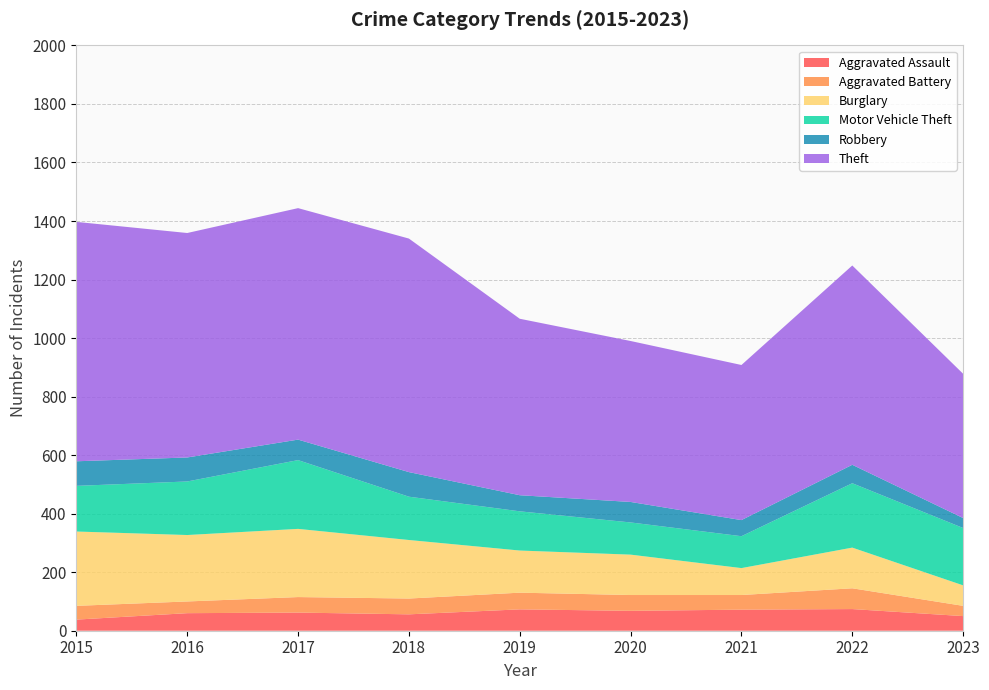

Reading left to right, list all the values displayed in this chart.

Aggravated Assault: 38	60	62	56	73	68	72	74	50
Aggravated Battery: 47	40	53	54	57	54	50	71	35
Burglary: 254	227	233	200	144	138	92	139	70
Motor Vehicle Theft: 156	183	235	148	134	110	109	220	196
Robbery: 84	82	70	84	55	70	55	63	34
Theft: 818	767	791	798	603	550	530	681	493